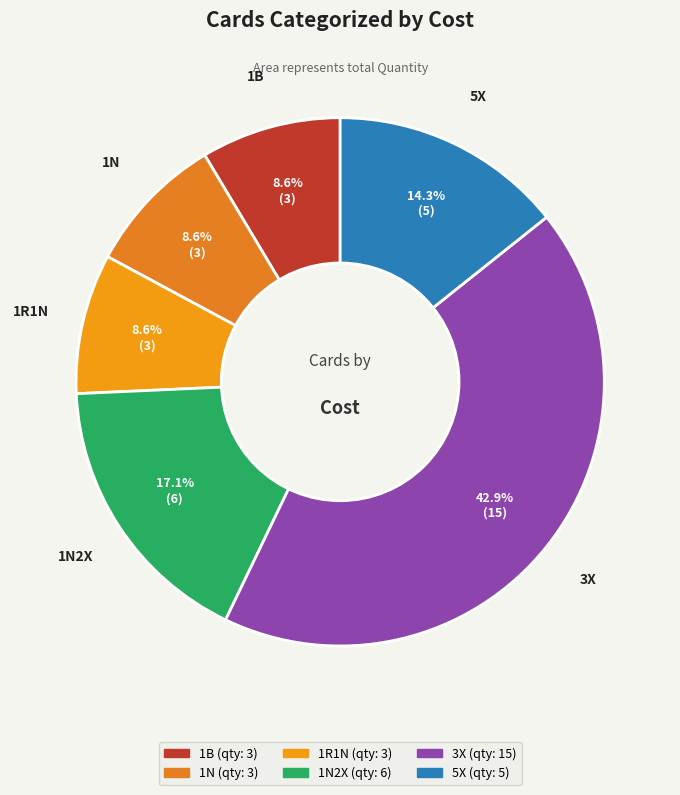

To the nearest percent, what is the difference between the largest and smallest slice percentages?

34%